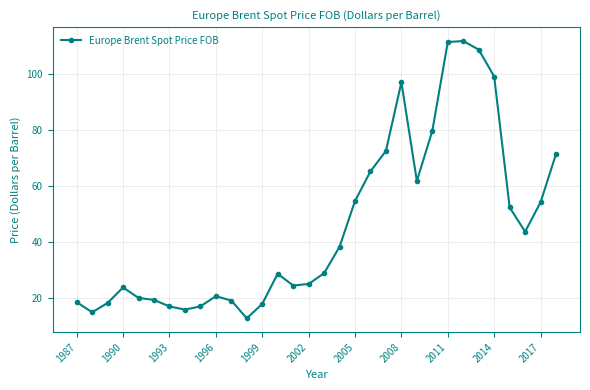

What is the difference between the second highest and minimum values?

98.5